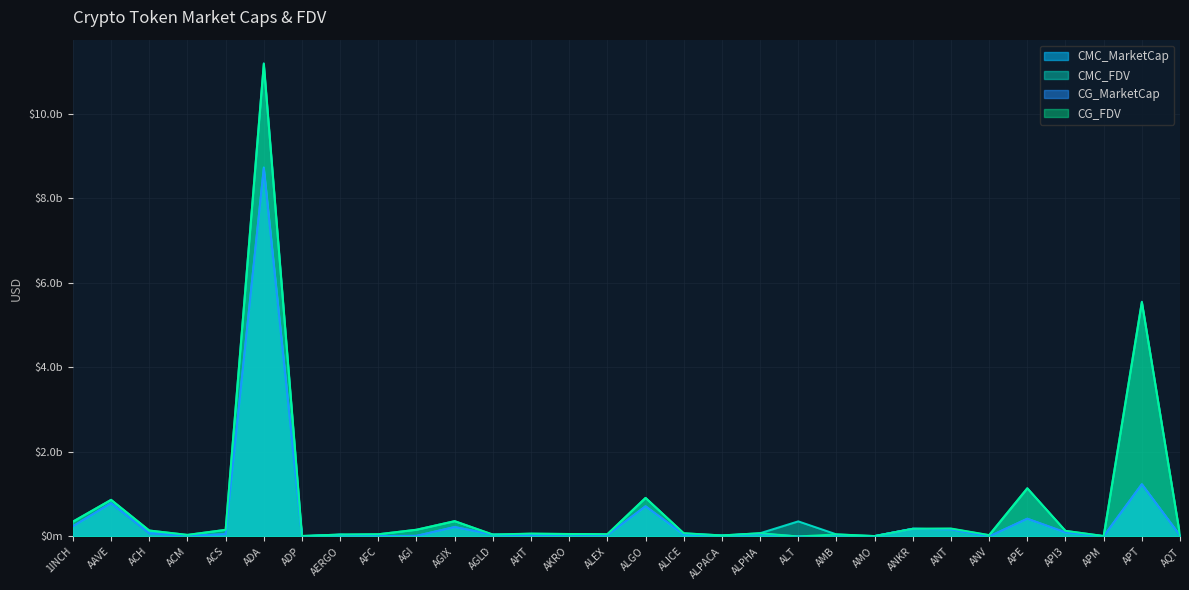

Which category has the highest value in the CMC_FDV series?

ADA